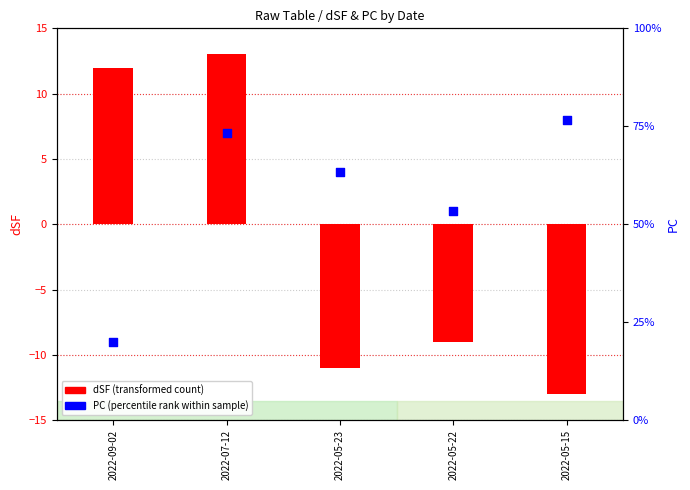

At which category is the sum across all series the highest?

2022-07-12